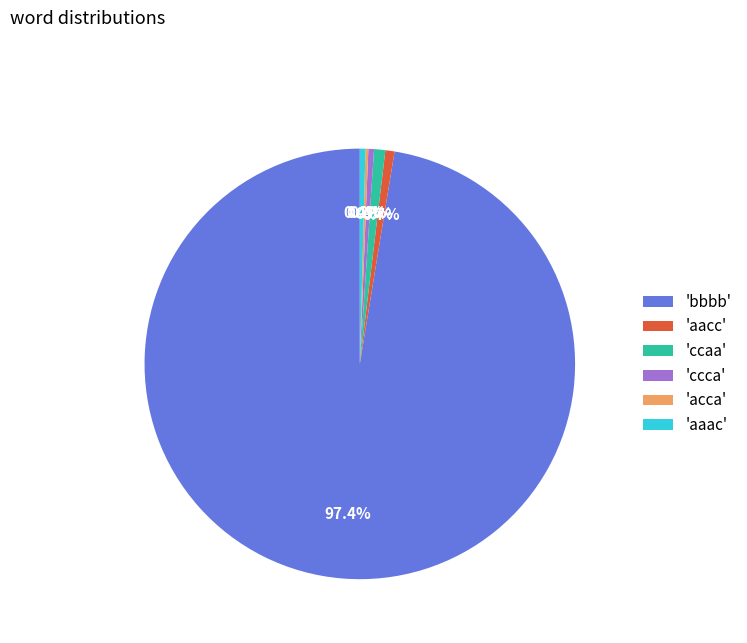

Which category accounts for the majority?

'bbbb'